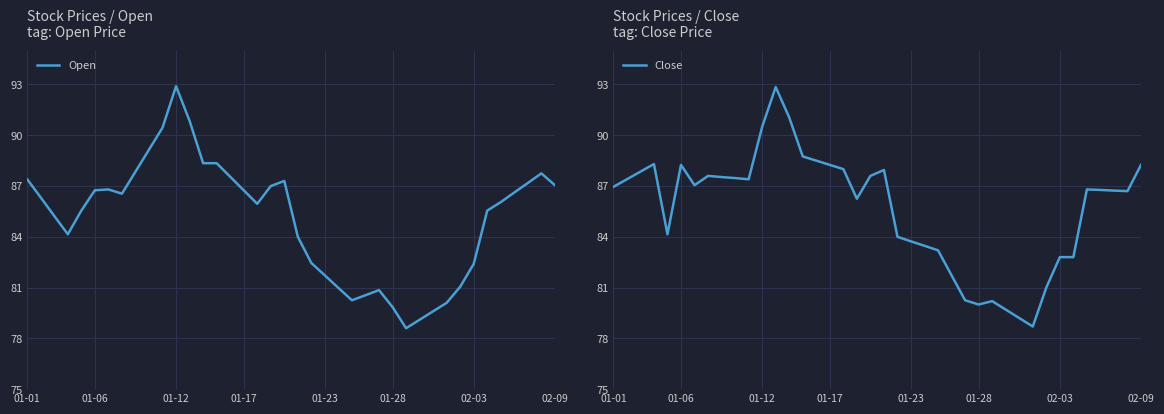

How many interior local valleys does the Open series have?

5